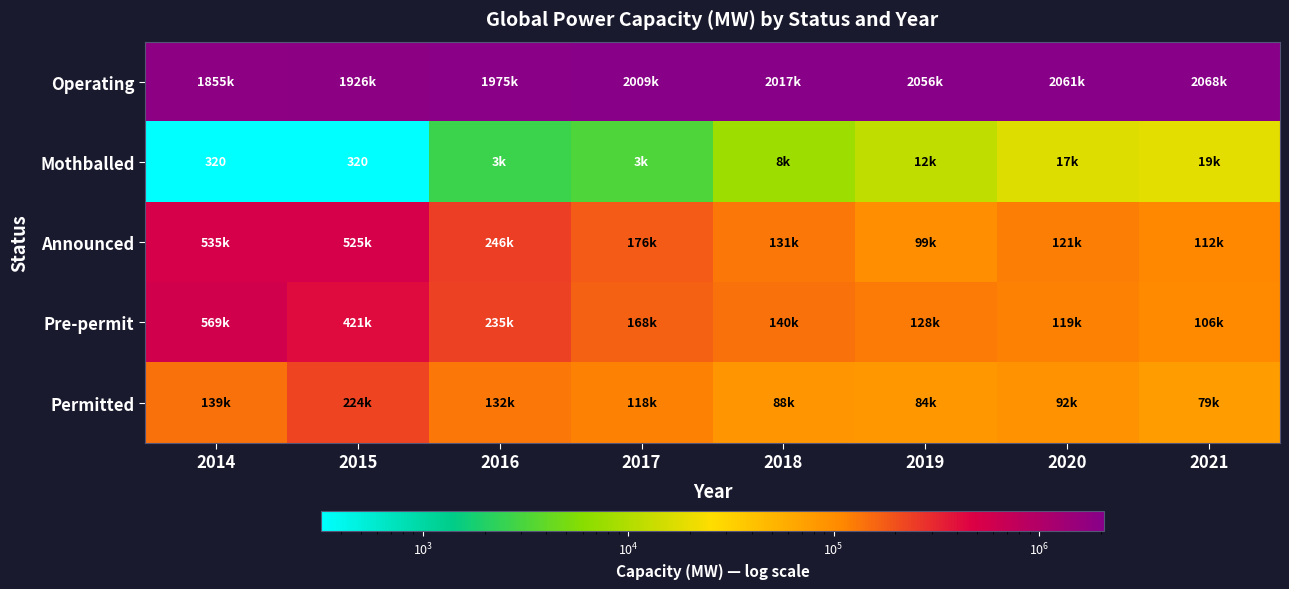

Between 2016 and 2019, which series saw the biggest shift?

Announced